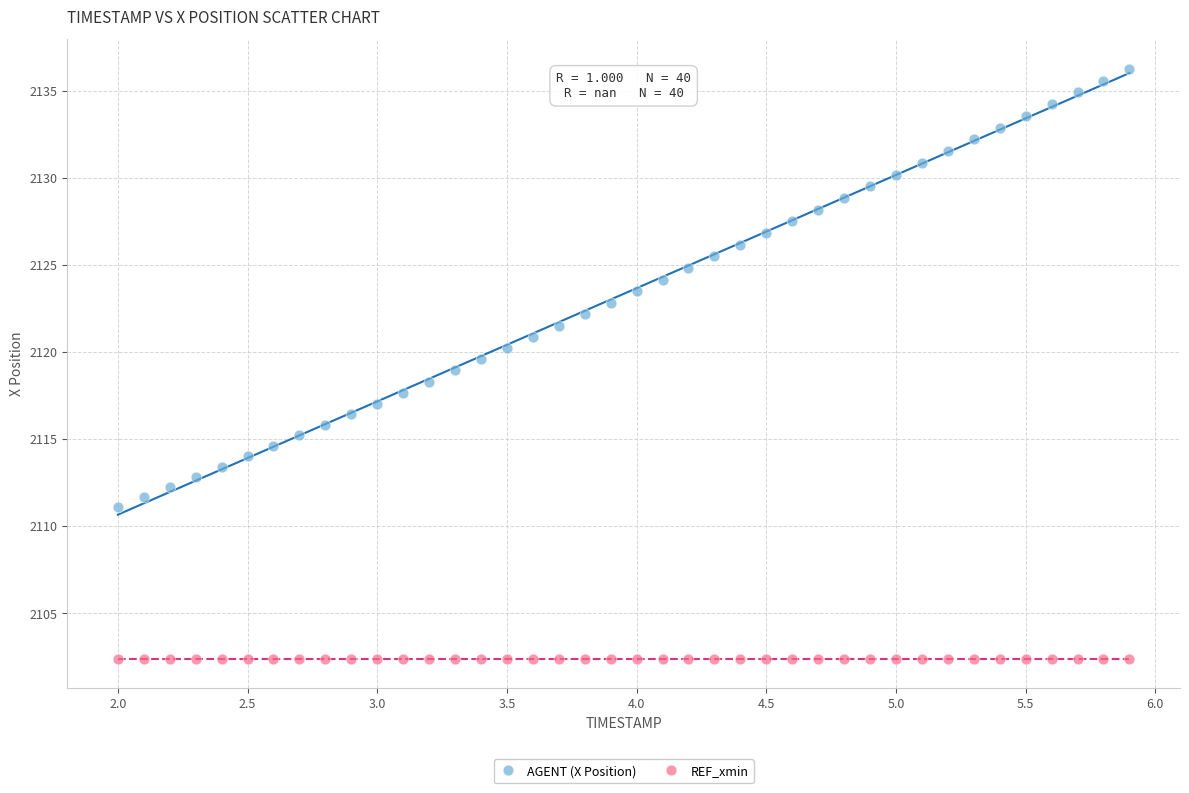

Which series reaches the maximum Y coordinate?

AGENT (X Position)